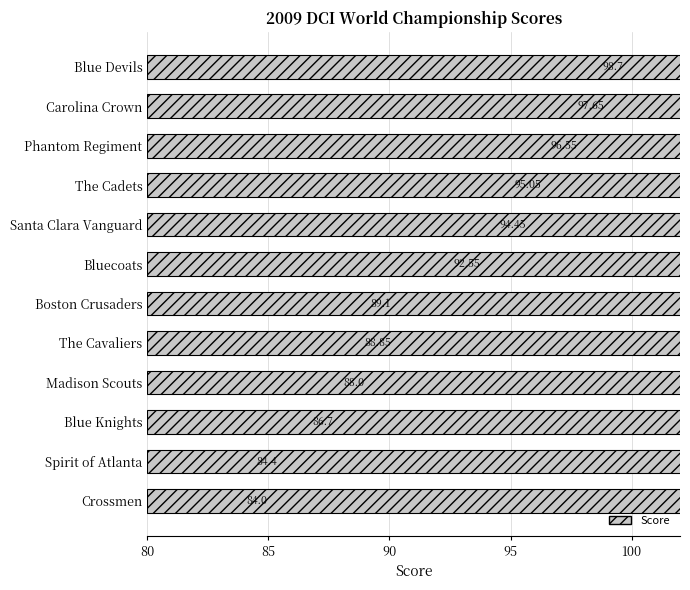

How many data points are less than 92?

6